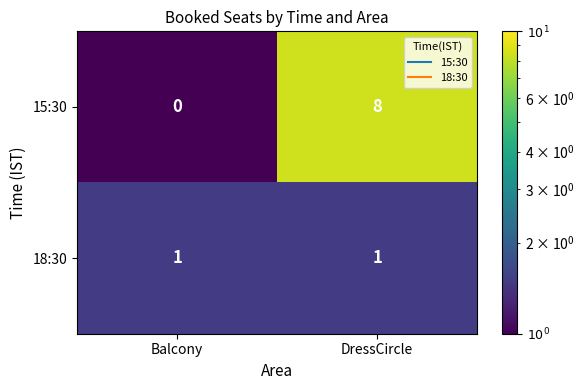

Is it true that 15:30 equals 8 at DressCircle?

True